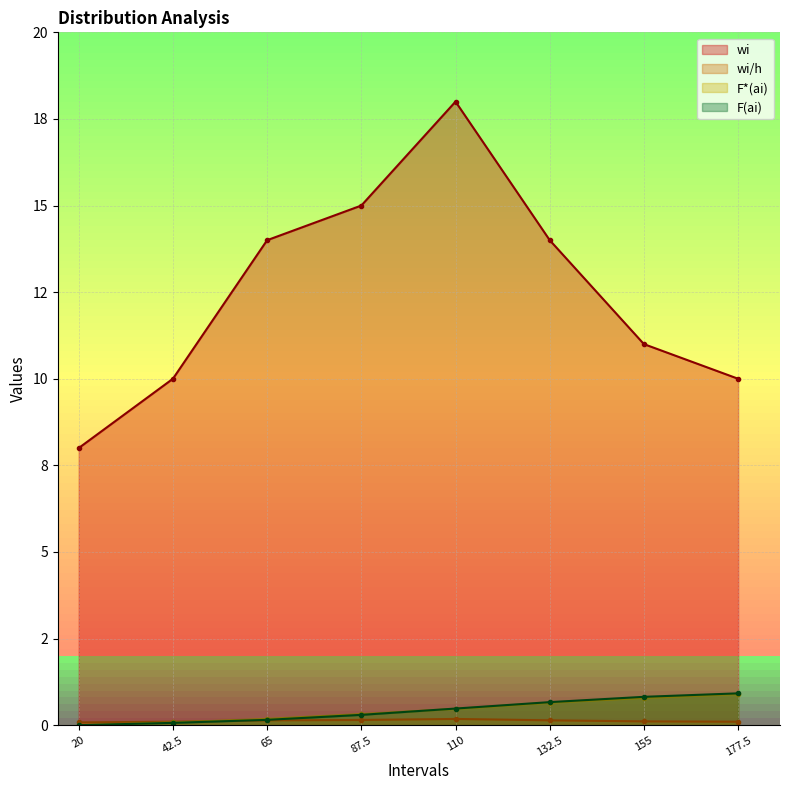

What are all the series names shown in the legend?

wi, wi/h, F*(ai), F(ai)